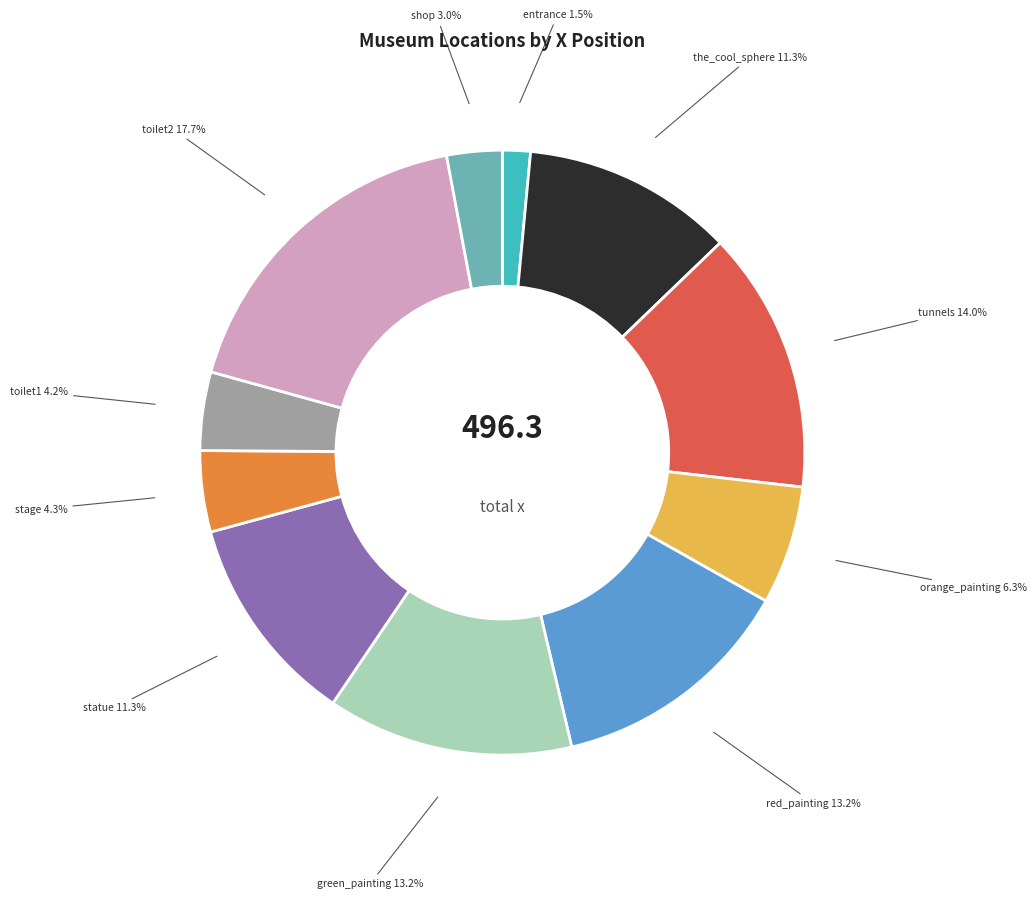

Does green_painting represent more than half of the total?

No